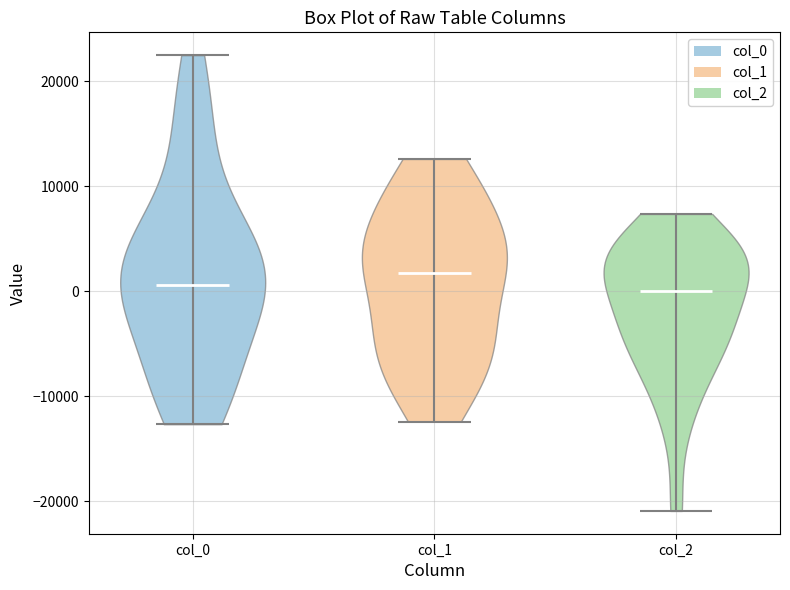

Reading left to right, read every violin against the y-axis: where its median line is, and the lowest and highest points it reaches. The values are not printed on the chart, so give them approximately, as read against the axis.

col_0: median line 1000, lowest point -13000, highest point 23000
col_1: median line 2000, lowest point -12000, highest point 13000
col_2: median line 0, lowest point -21000, highest point 7000